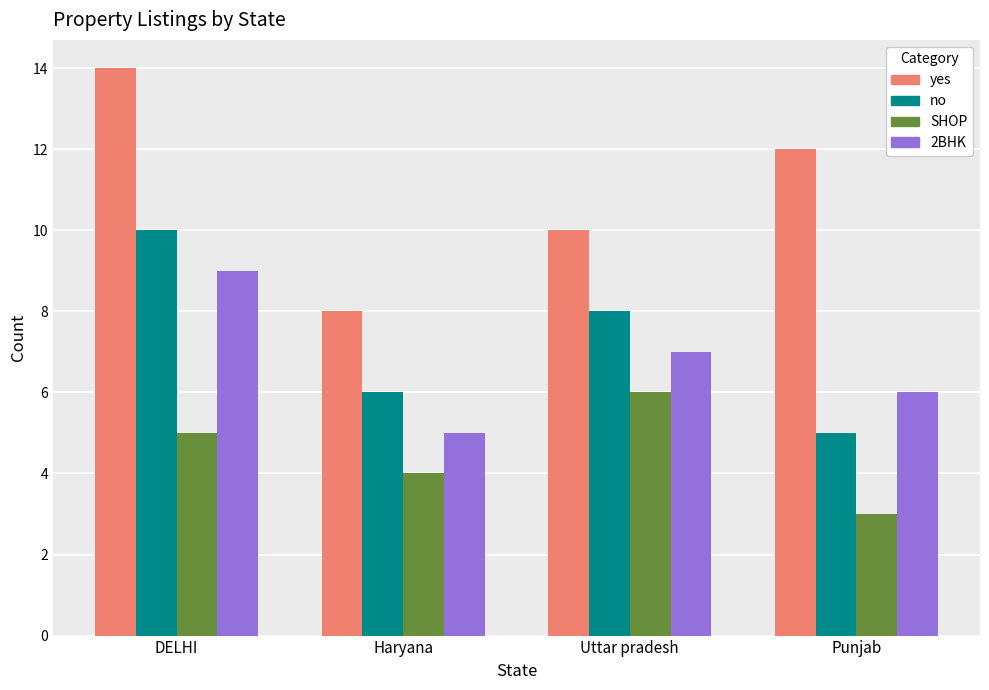

How many bars are there in each group?

4